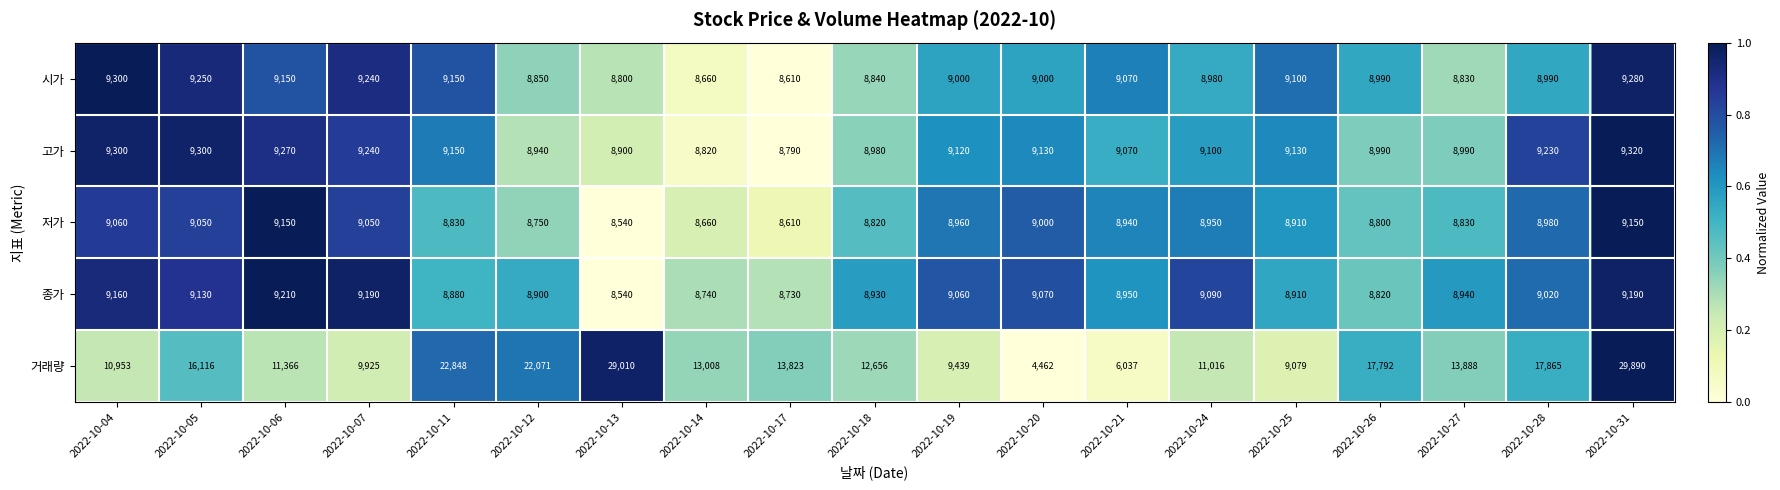

Count the number of categories in the chart.

19